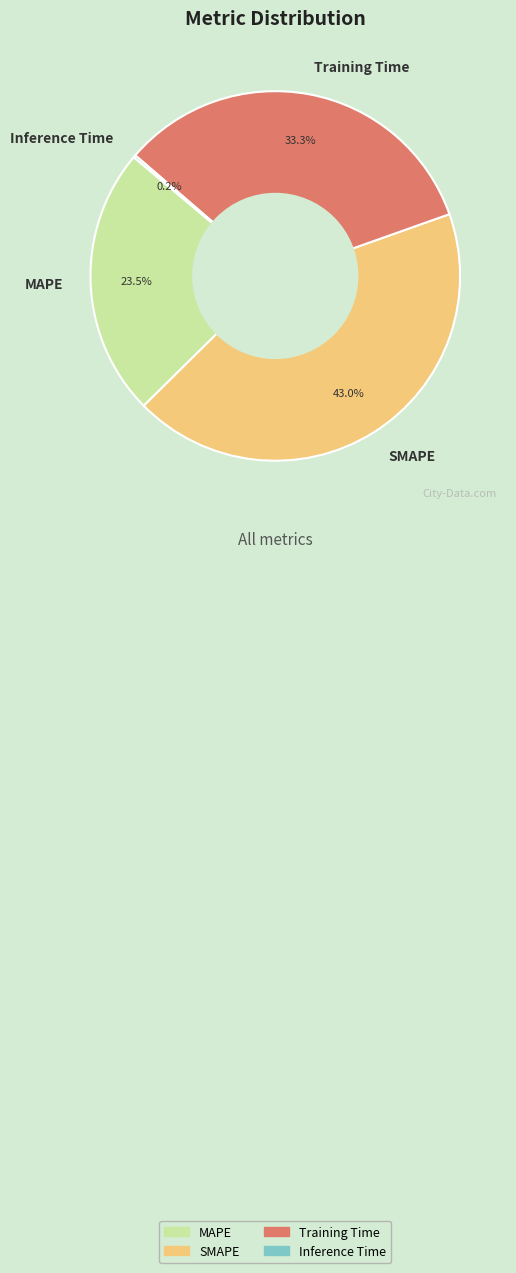

Which slice is the largest?

SMAPE